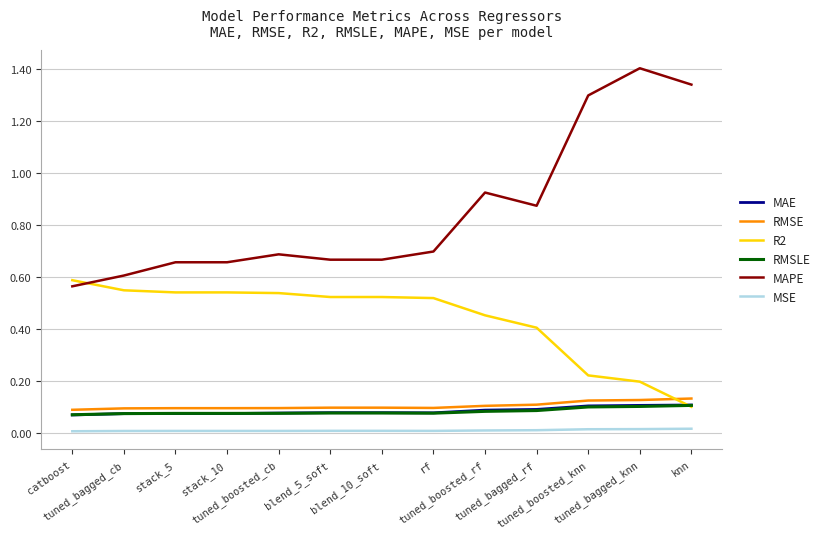

Which series has the largest range (max minus min)?

MAPE